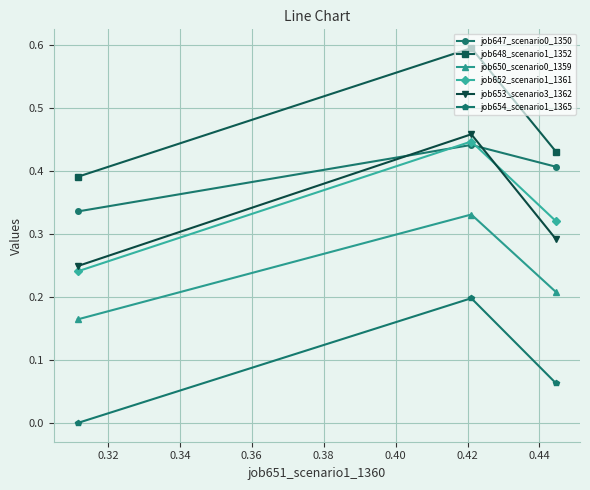

Which series has the largest total across all categories?

job648_scenario1_1352